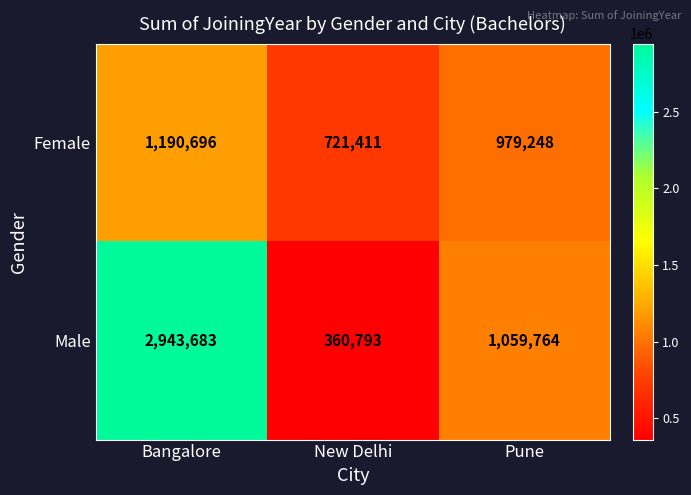

True or false: Female has a value of 979248 at Pune.

True